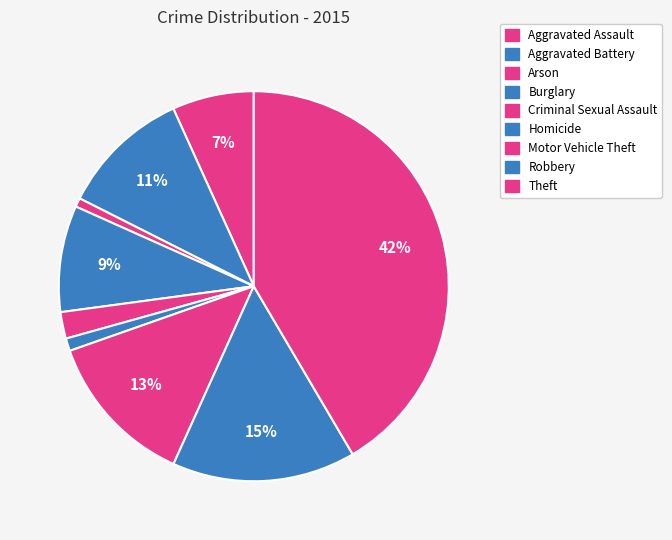

How many segments does this pie chart have?

9